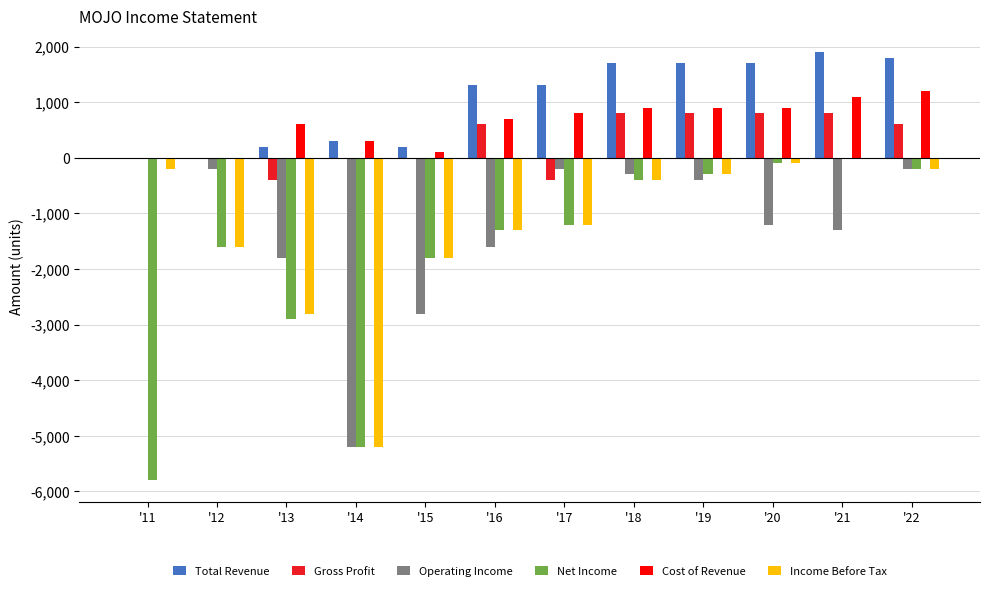

The Total Revenue series shows 626 at '20. True or false?

False